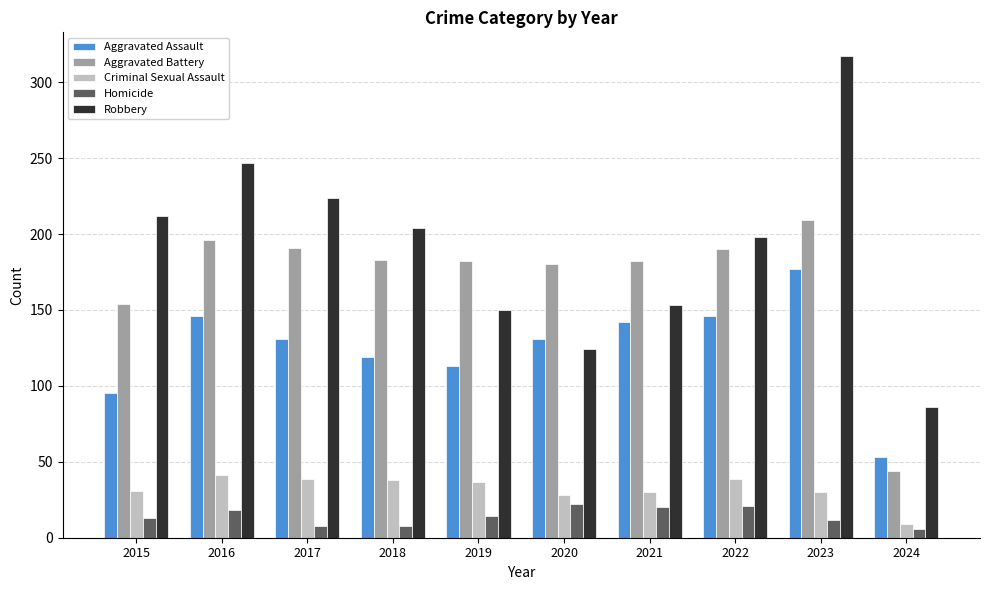

Which series has the largest range (max minus min)?

Robbery